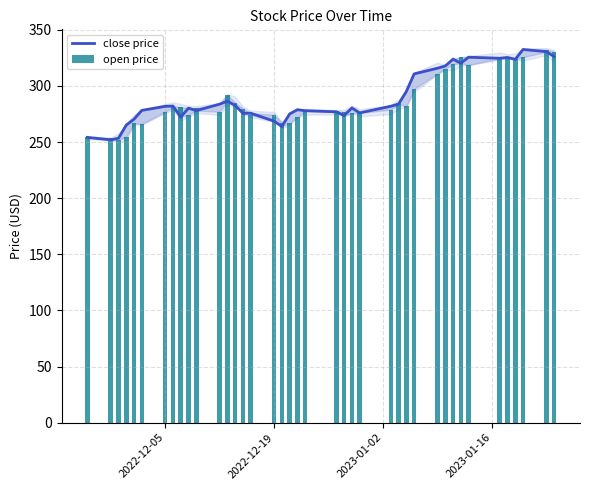

Which series has the widest spread of values?

close price